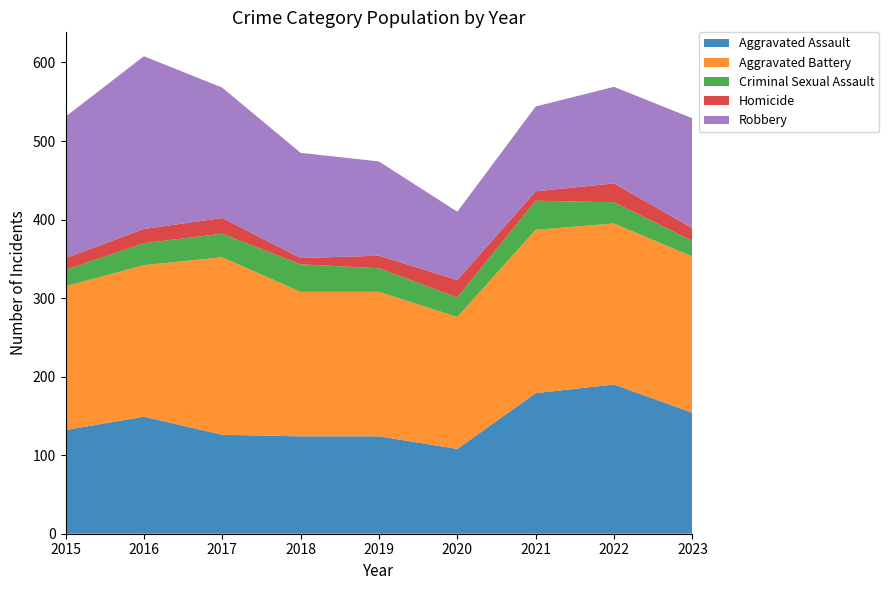

Reading left to right, extract all data points from this chart.

Aggravated Assault: 2015=132	2016=149	2017=126	2018=124	2019=124	2020=108	2021=179	2022=190	2023=154
Aggravated Battery: 2015=183	2016=193	2017=226	2018=184	2019=184	2020=168	2021=208	2022=205	2023=199
Criminal Sexual Assault: 2015=21	2016=28	2017=30	2018=35	2019=30	2020=25	2021=37	2022=27	2023=20
Homicide: 2015=15	2016=18	2017=20	2018=8	2019=16	2020=22	2021=12	2022=24	2023=16
Robbery: 2015=180	2016=220	2017=166	2018=134	2019=120	2020=87	2021=108	2022=123	2023=140